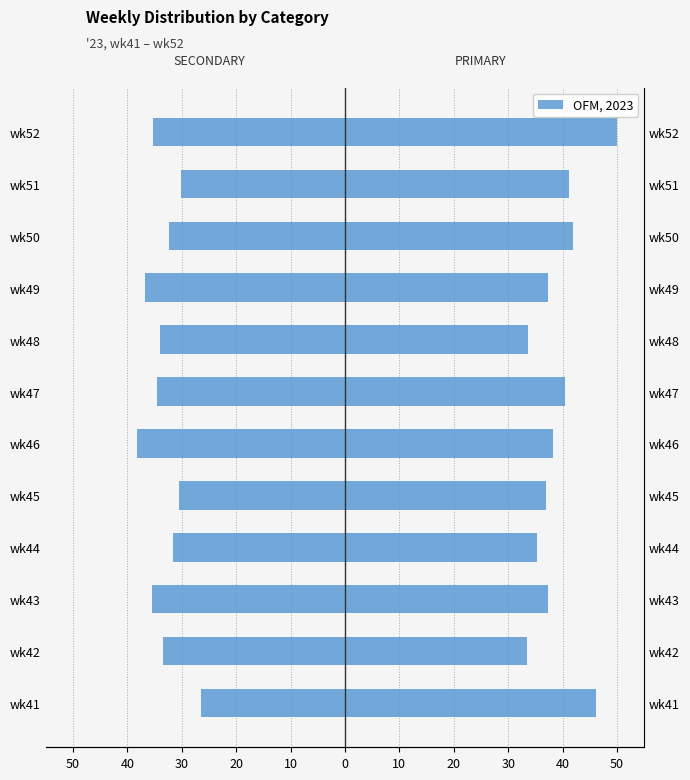

What is the average value of the PRIMARY series?

39.3